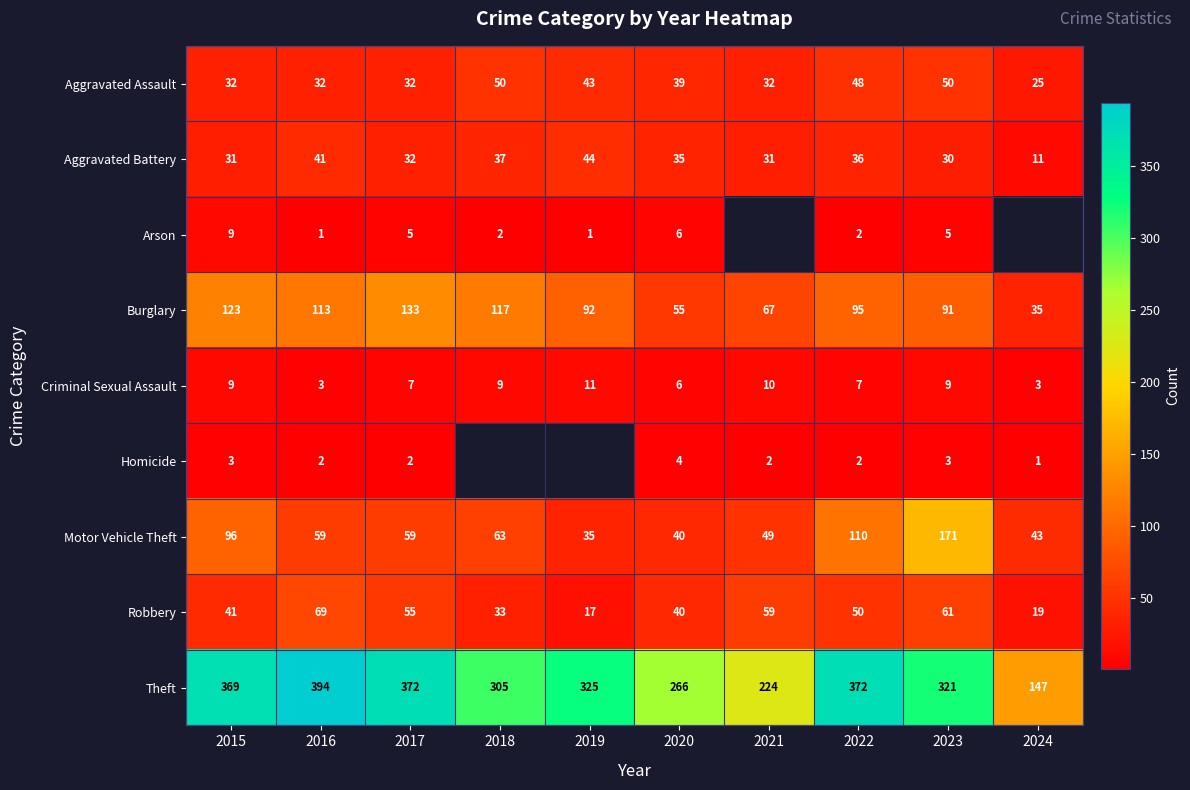

How many distinct data groups are displayed?

9